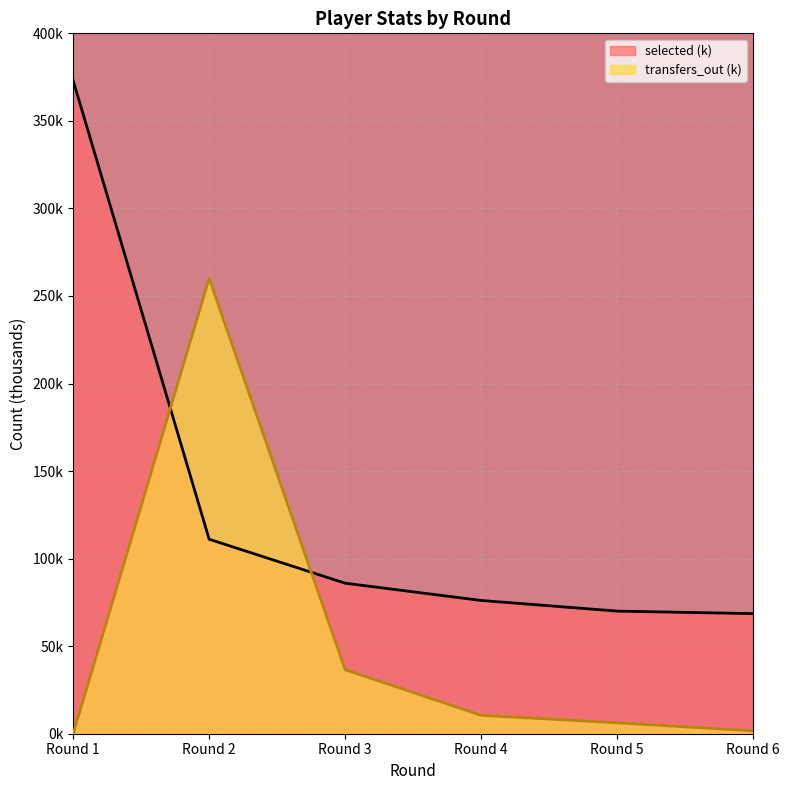

What is the value of the selected point at the 1st from the left?

373.0